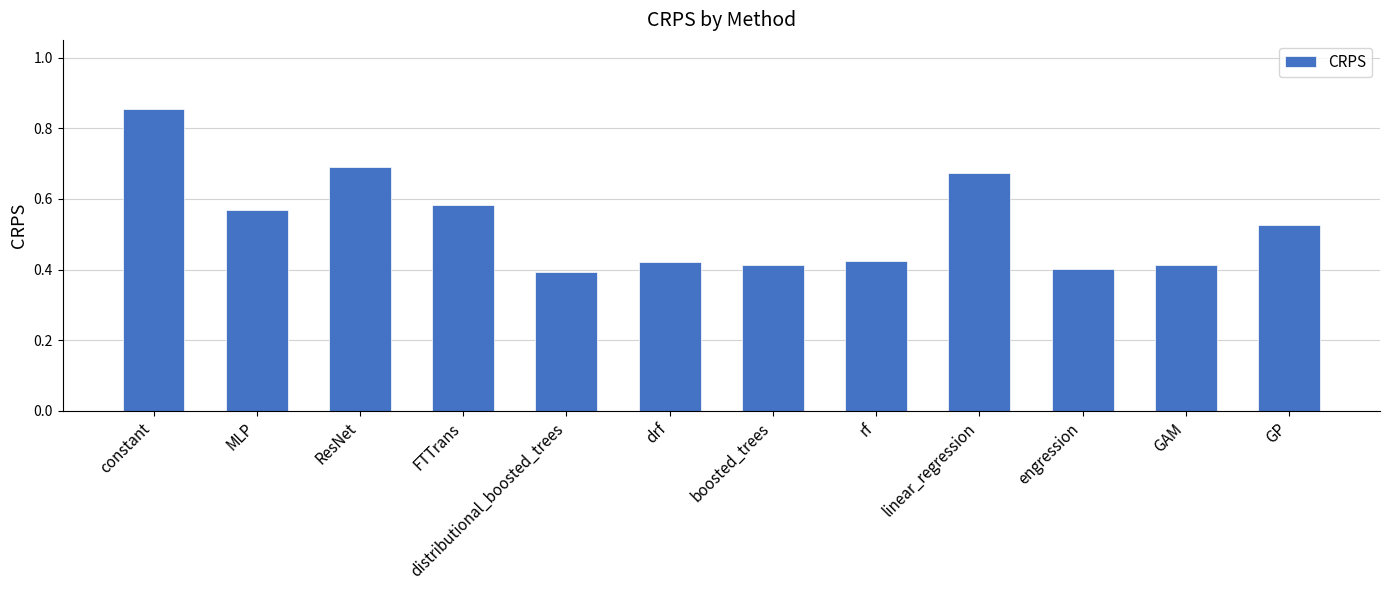

How many values are between 0 and 1?

12